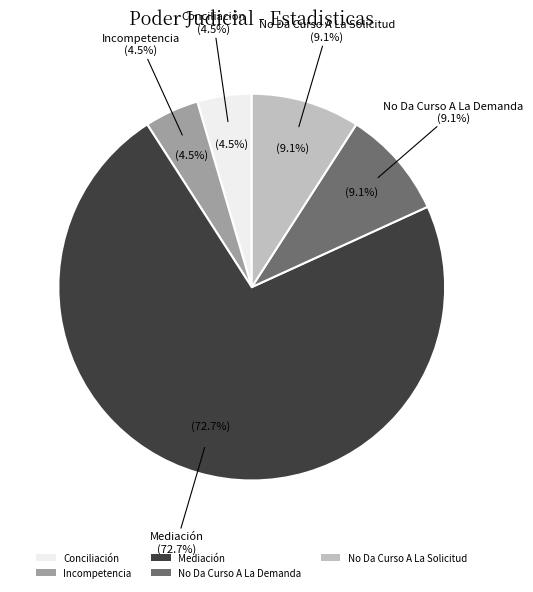

How many segments does this pie chart have?

5